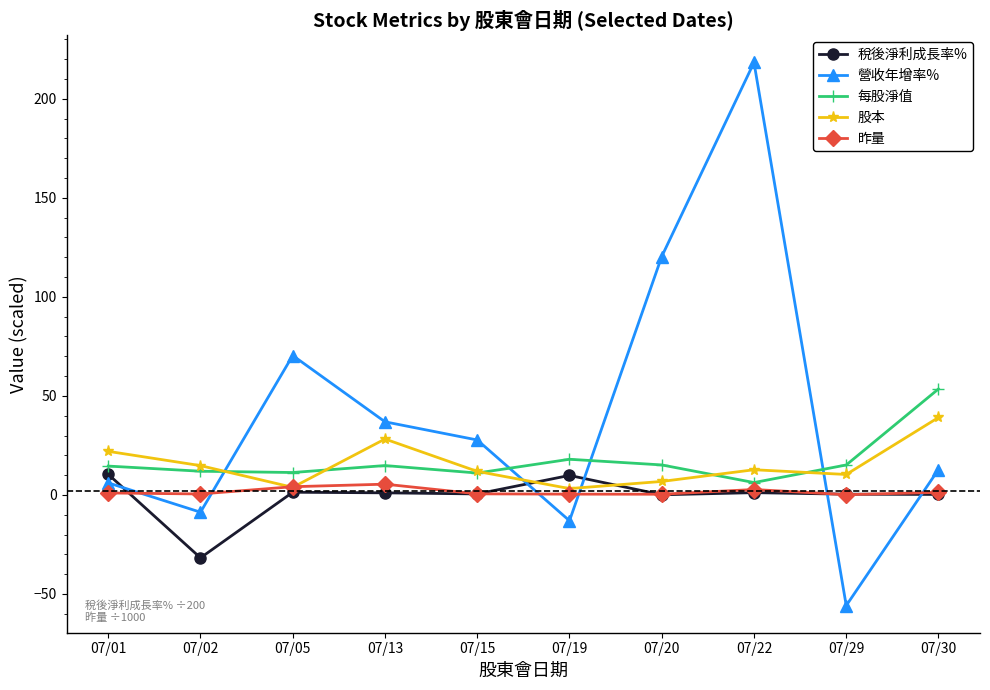

After their last crossing, which series has the higher values: 每股淨值 or 股本?

每股淨值